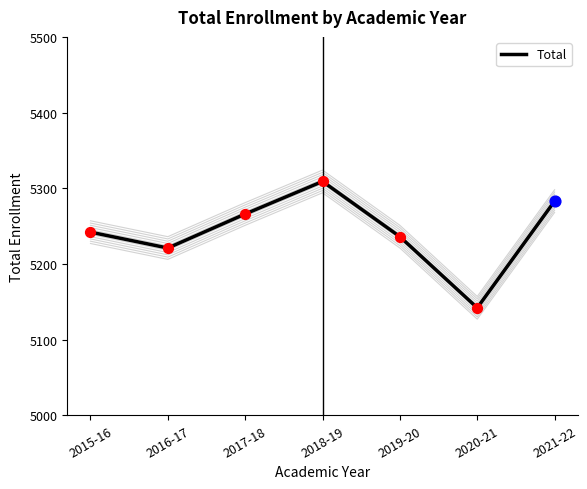

What is the ratio of the value at 2017-18 to the value at 2016-17?

1.0